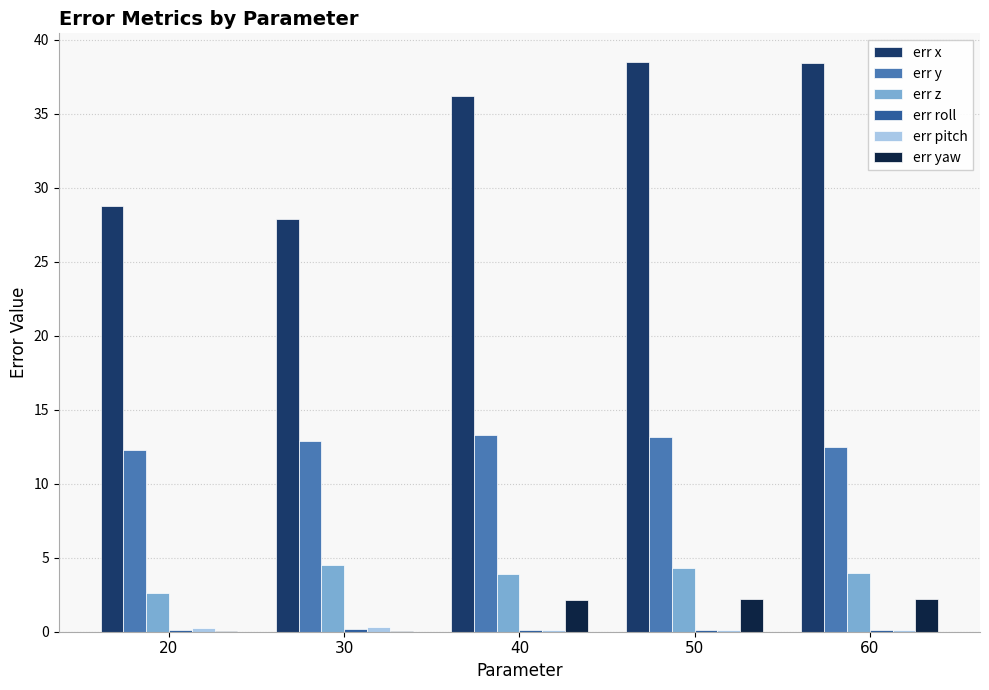

Which series has the largest range (max minus min)?

err x